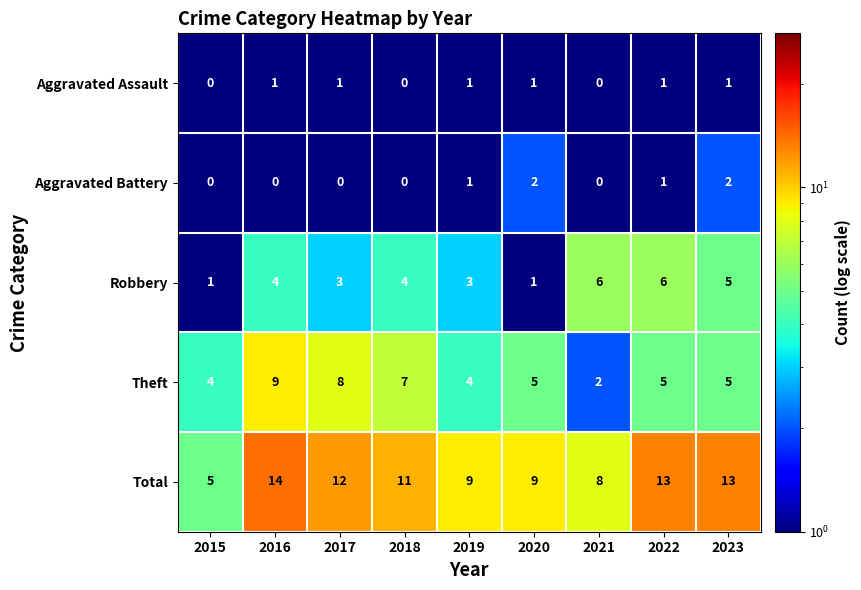

Which series has the widest spread of values?

Total